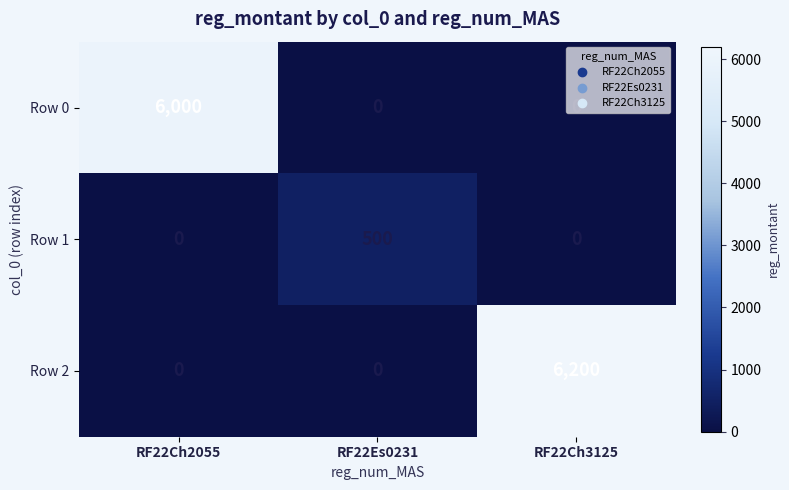

True or false: Row 1 has a value of 0 at RF22Ch3125.

True